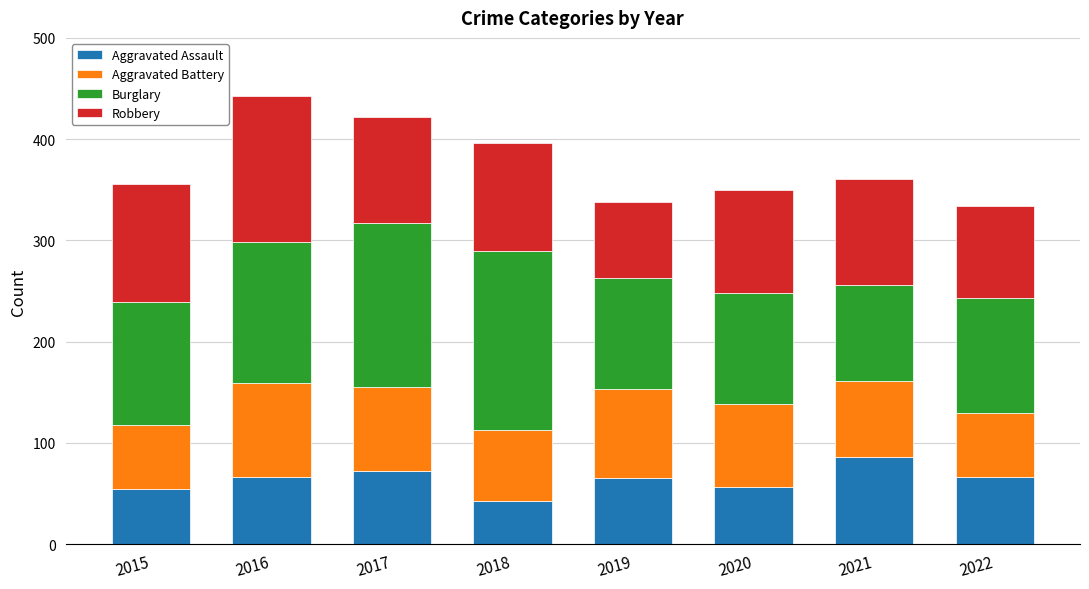

What is the lowest value of the Aggravated Assault series?

43